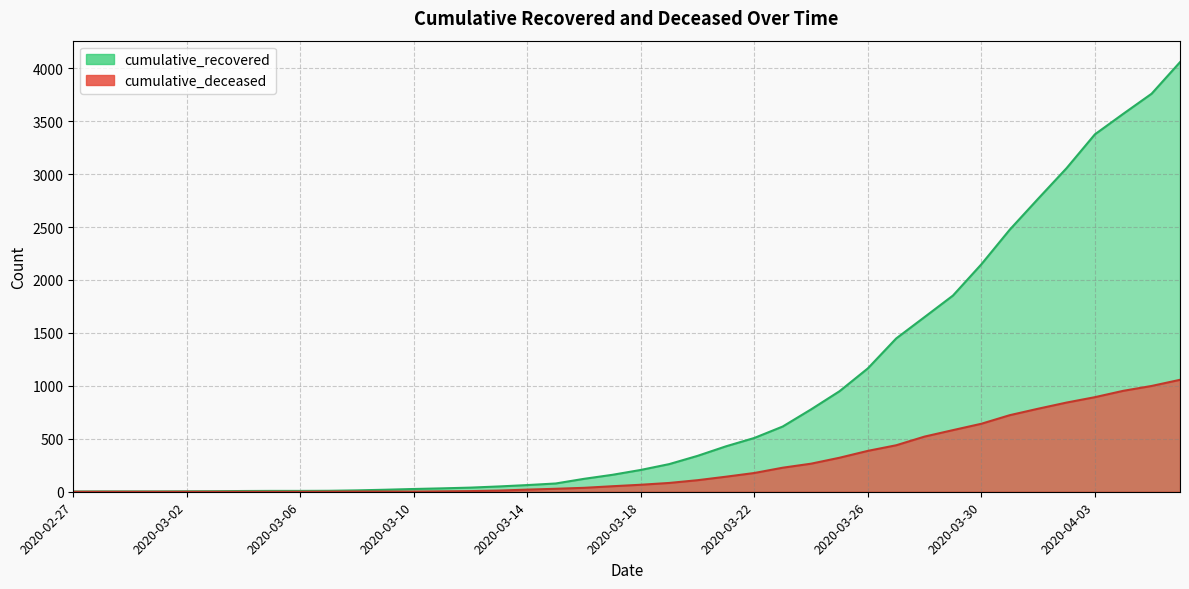

Which category has the lowest value in the cumulative_deceased series?

2020-02-27